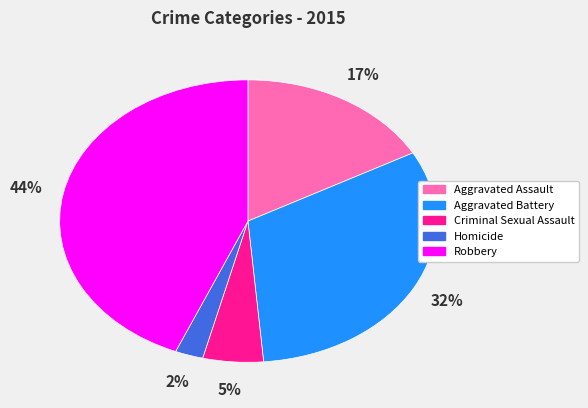

What is the ratio of the value at Aggravated Assault to the value at Aggravated Battery?

0.5